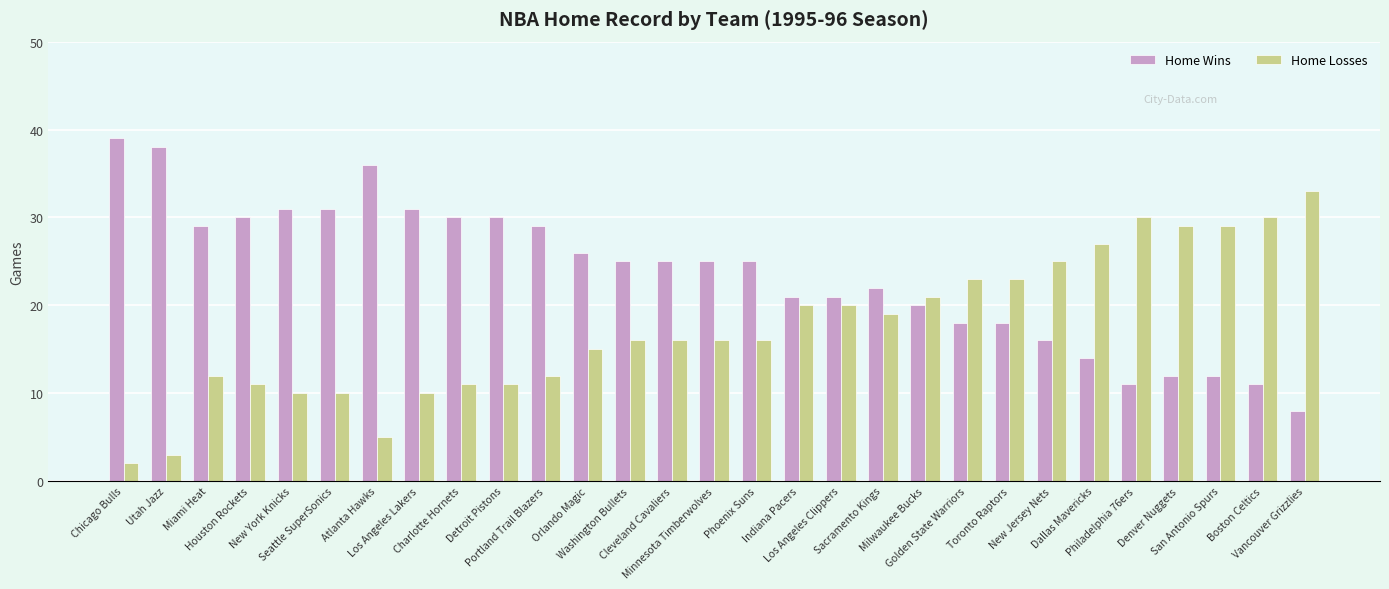

Count the number of categories in the chart.

29